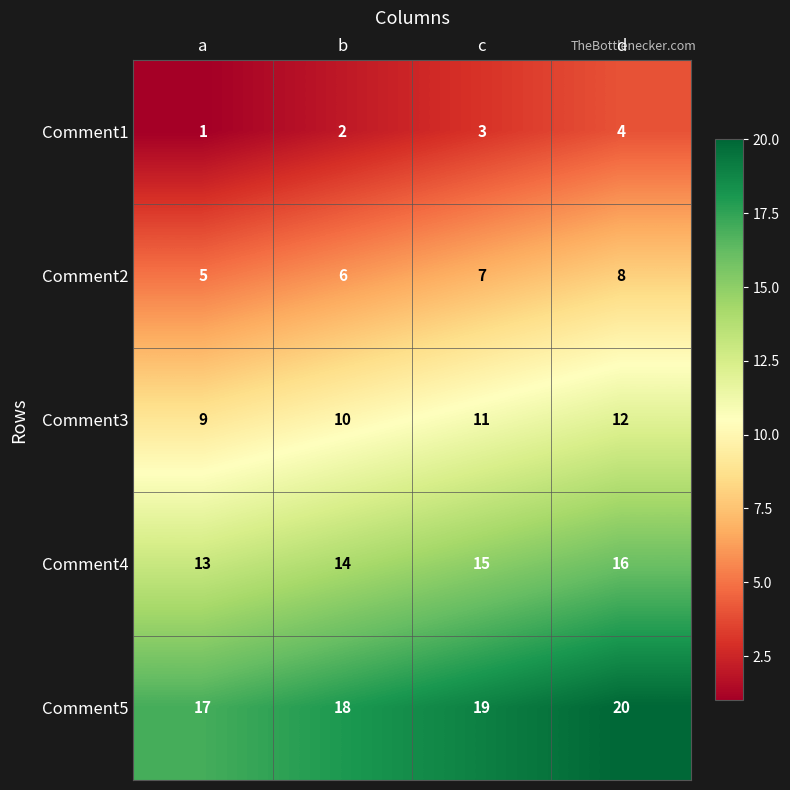

At which category is the sum across all series the highest?

d